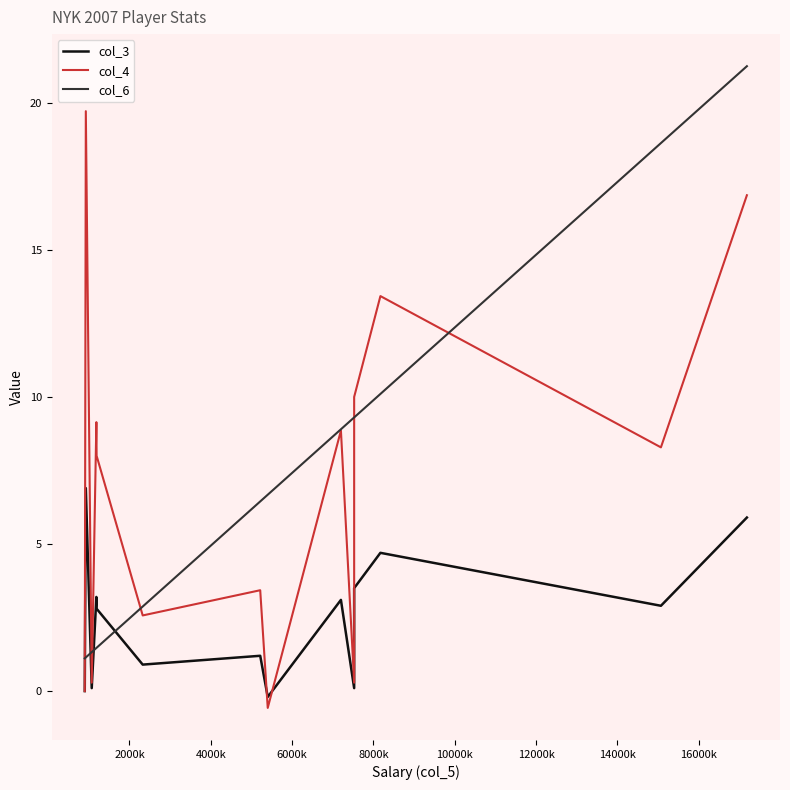

List the series in order of their peak value, lowest first.

col_3, col_4, col_6